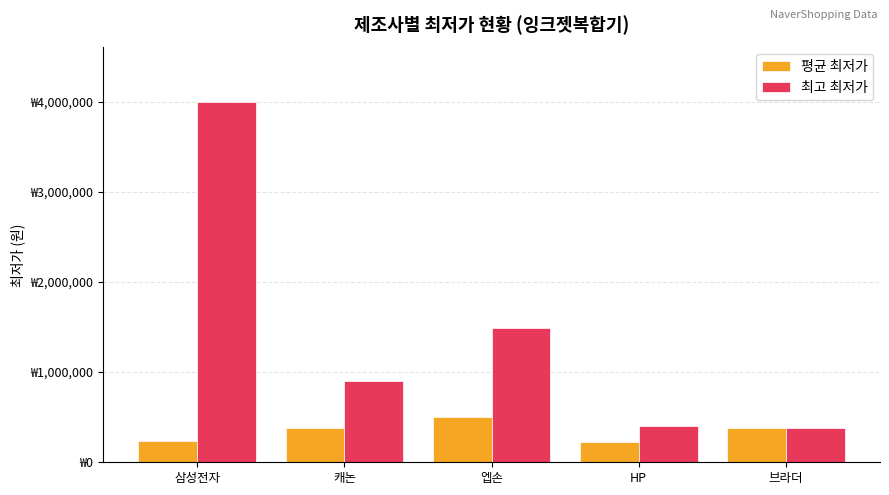

At which label does 평균 최저가 reach its peak?

엡손